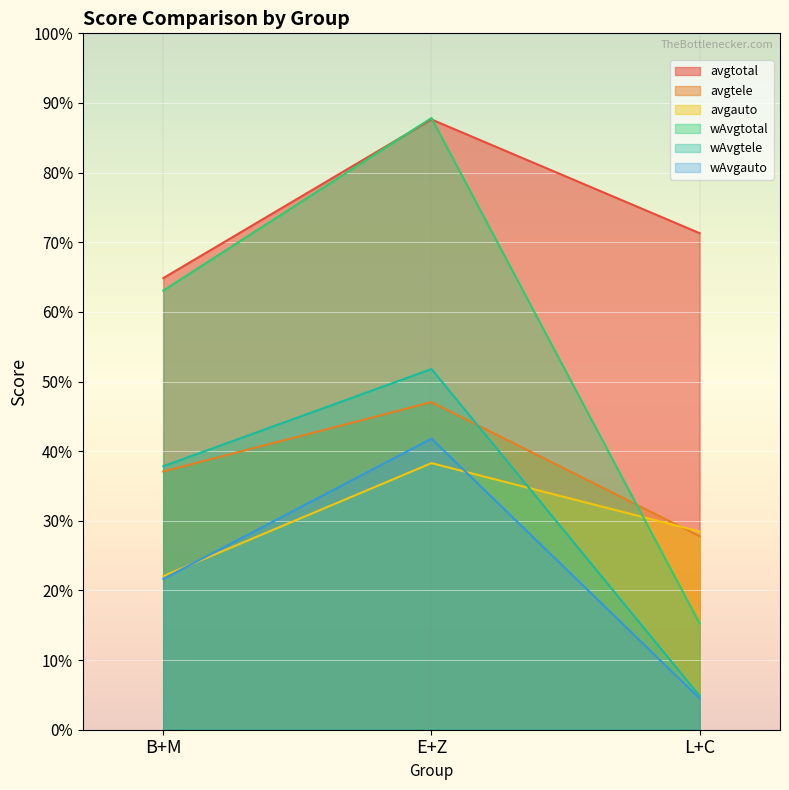

What is the minimum value shown in the chart?

4.5